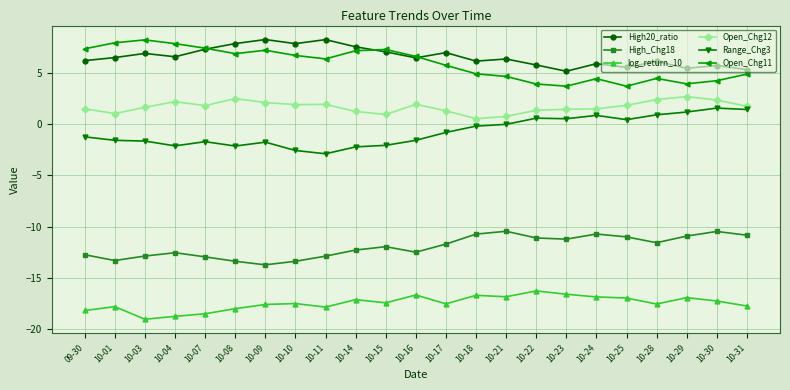

What is the difference between the High20_ratio values at 10-15 and 10-03?

0.2